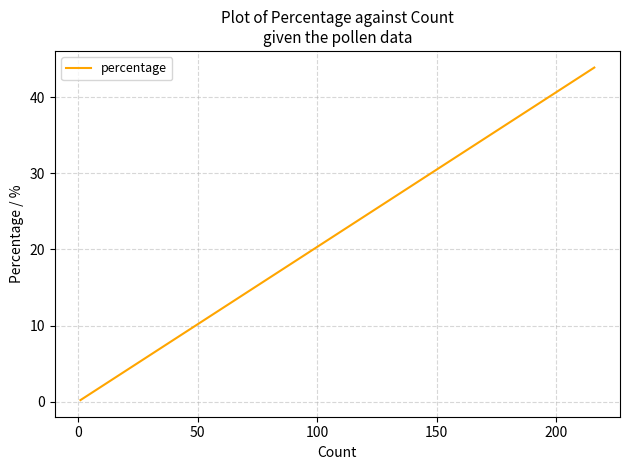

What is the smallest value displayed?

0.2